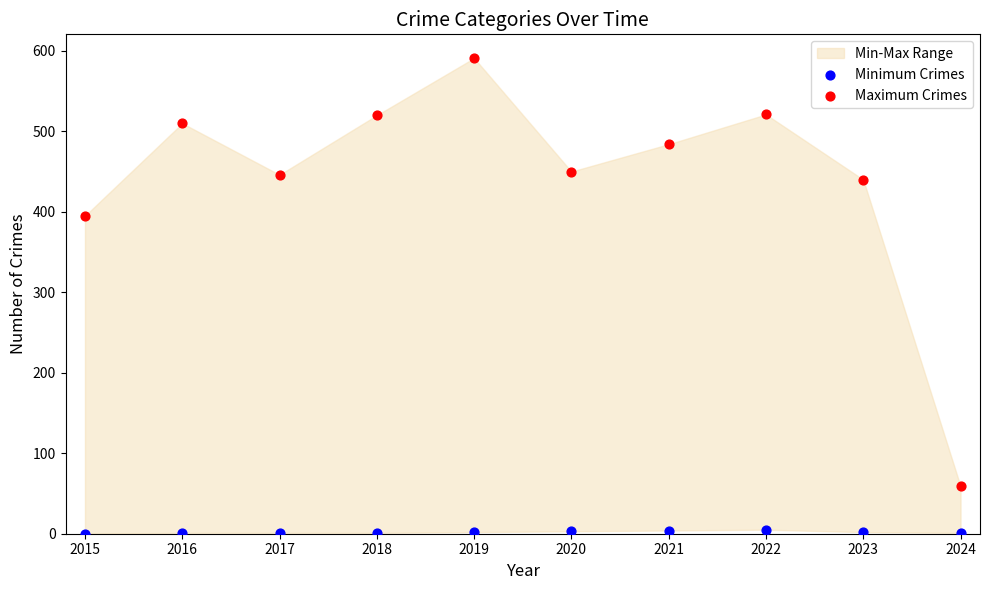

In the Maximum Crimes series, what Y value is closest to 325?

395